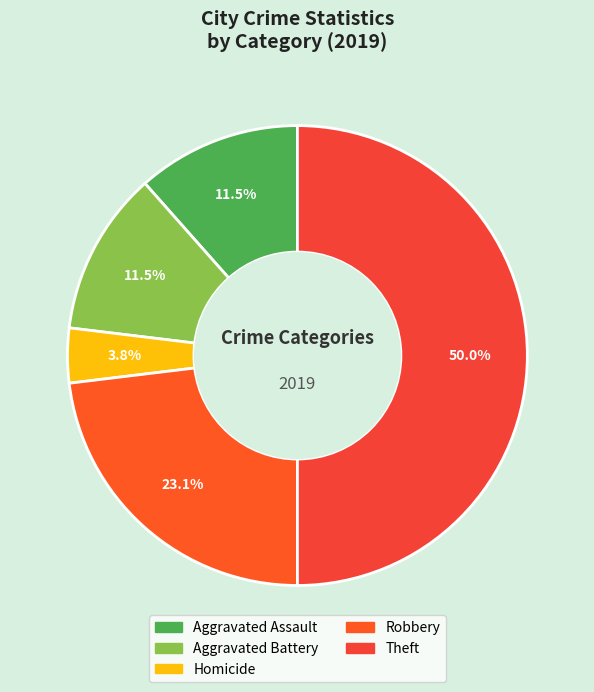

What is the largest slice in the pie chart?

Theft